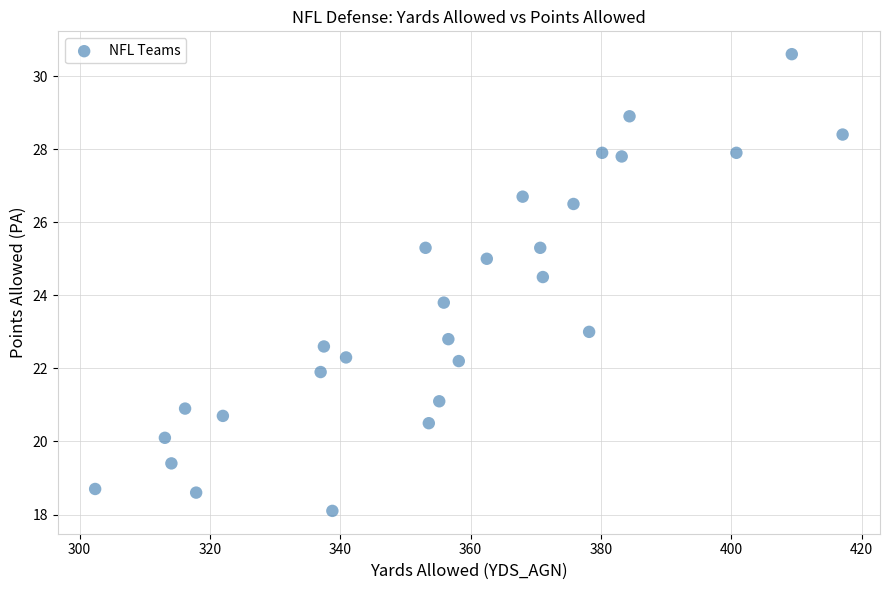

What is the range of X values (max minus min)?

114.7